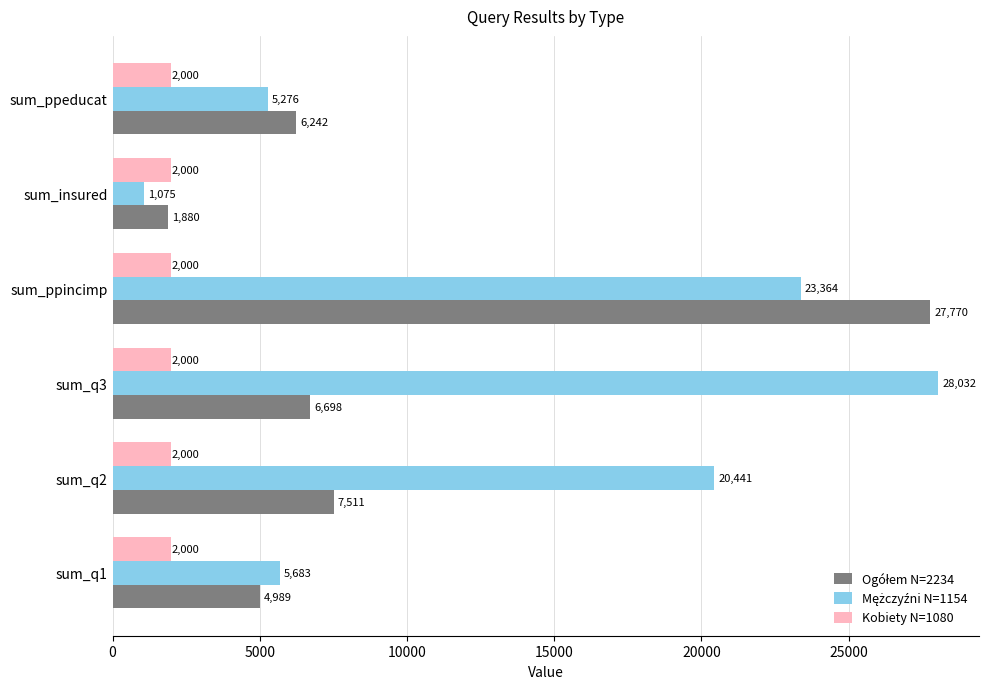

The value of Kobiety N=1080 at sum_insured is 2000. True or false?

True